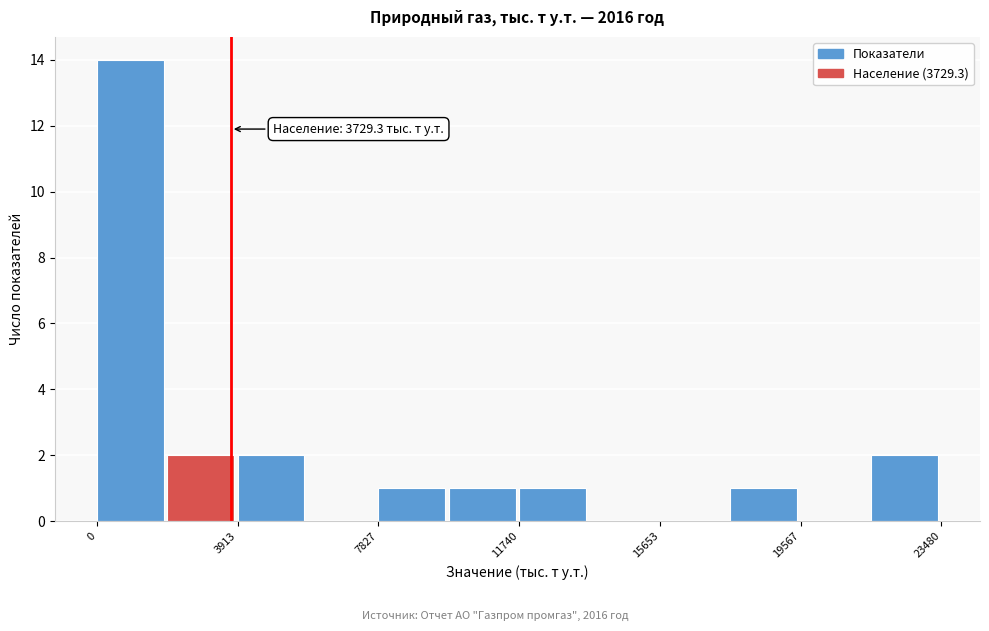

Read against the x-axis, roughly where is the centre of the tallest bar?

1000